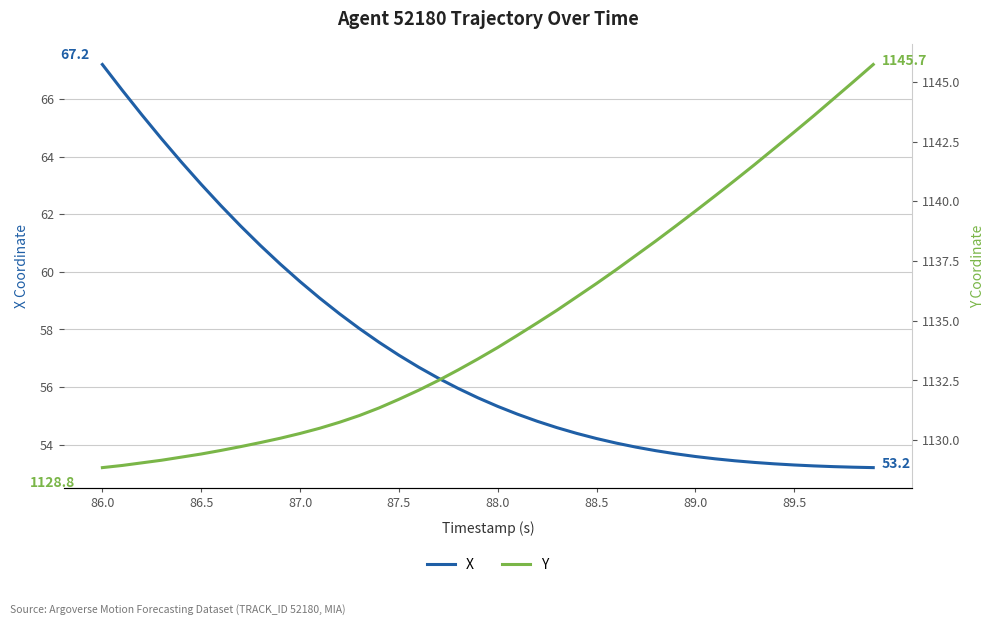

What is the lowest value of the X series?

53.2